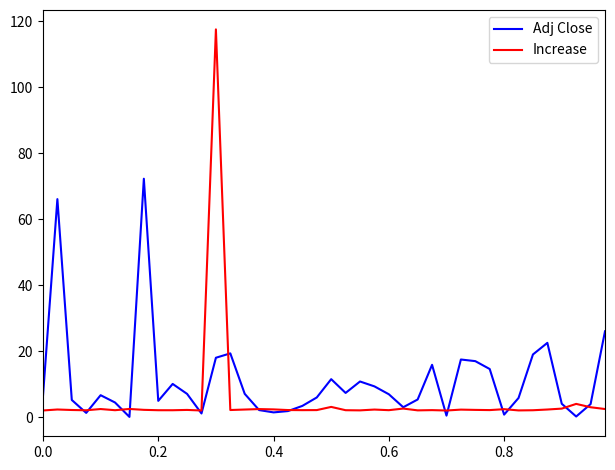

Which series has the largest range (max minus min)?

Increase